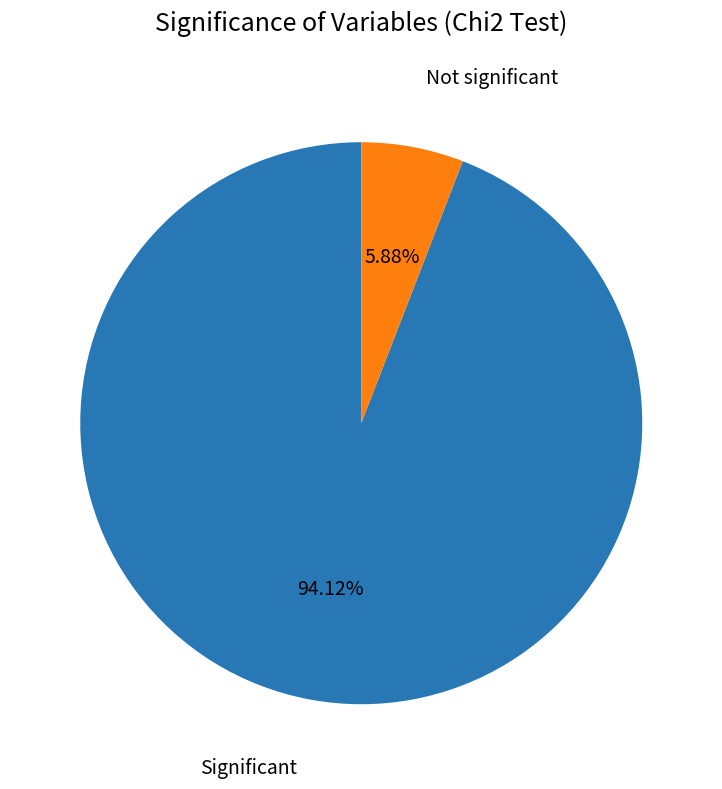

What is the largest slice in the pie chart?

Significant